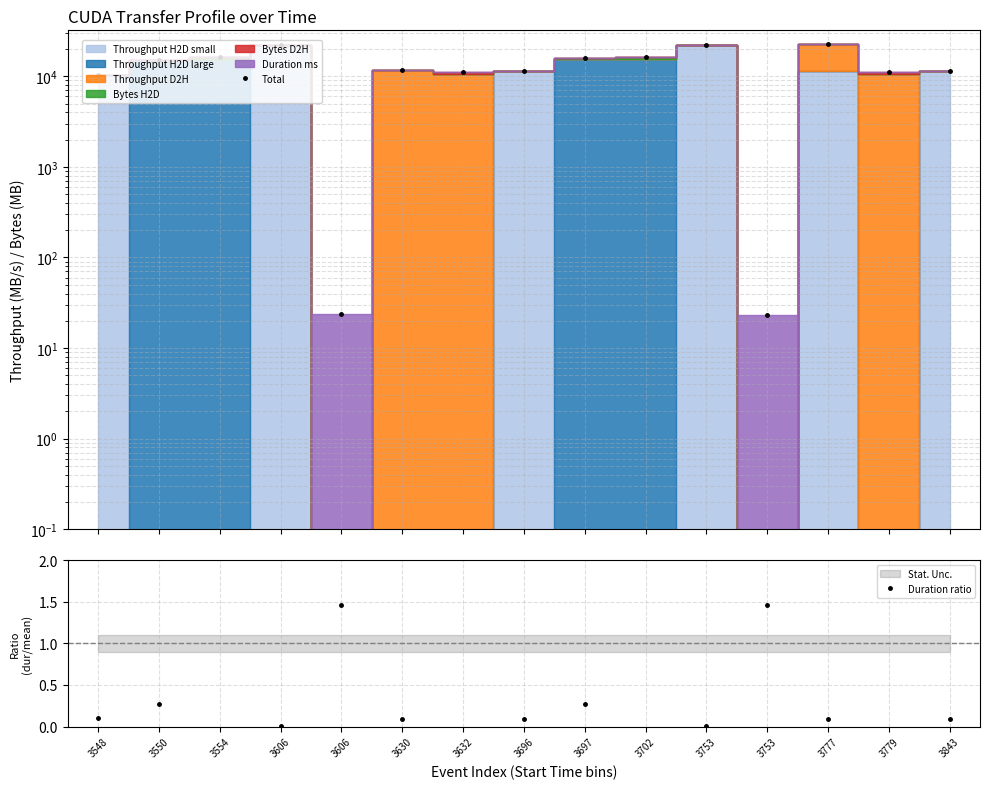

How many interior local peaks does the Total series have?

4